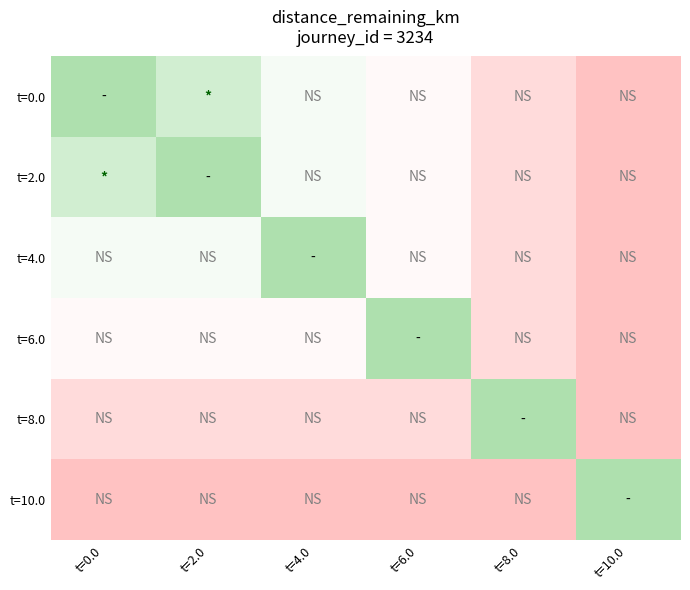

Rank the series at t=4.0 from highest to lowest value.

t=4.0, t=0.0, t=2.0, t=6.0, t=8.0, t=10.0